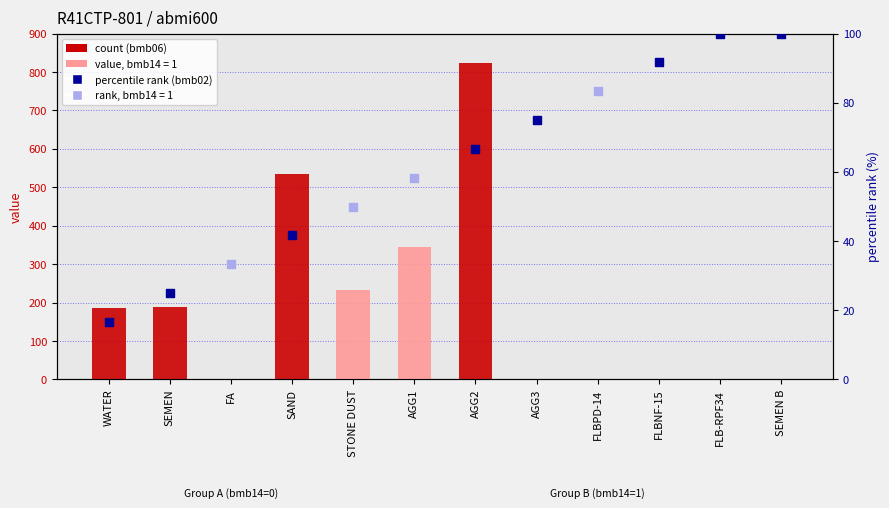

Which has a higher value, SAND or STONE DUST?

SAND